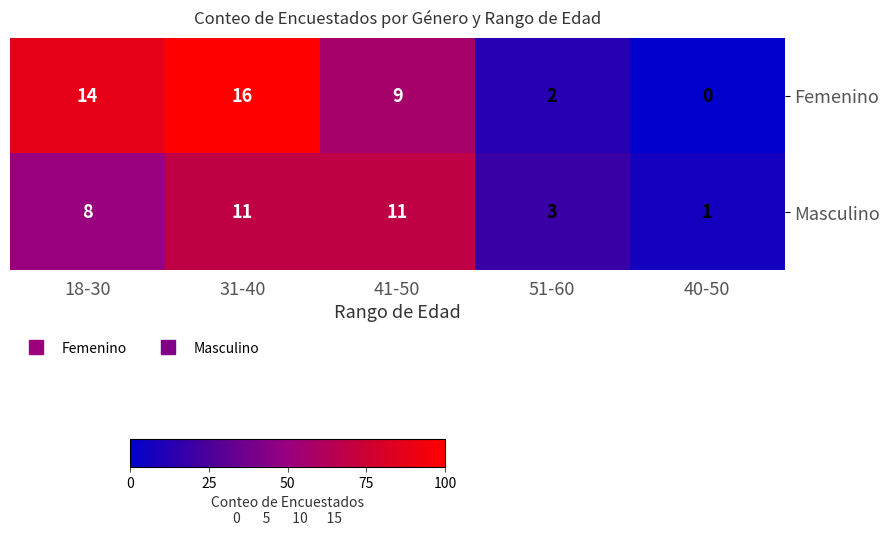

How many distinct data groups are displayed?

2